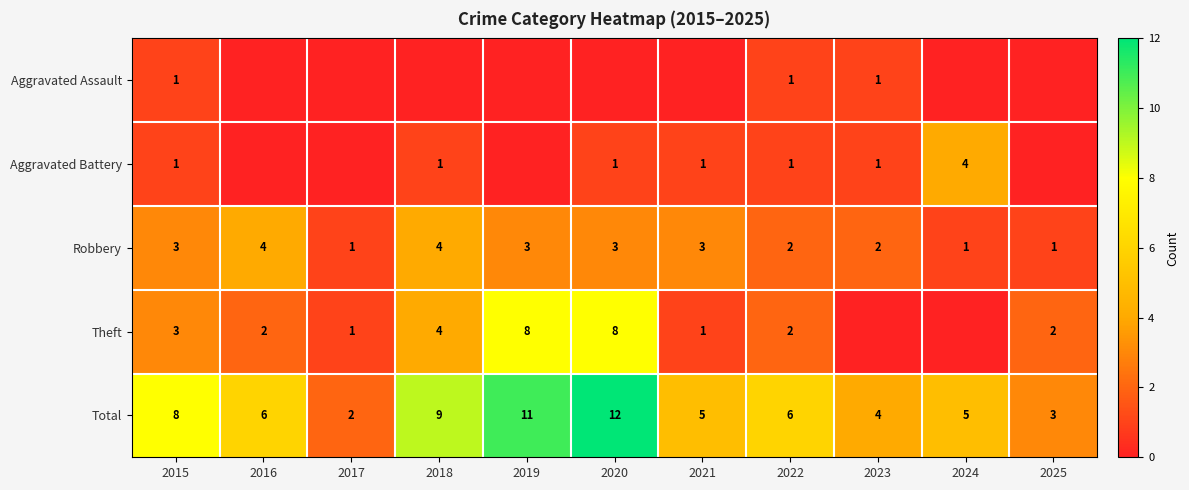

True or false: Aggravated Battery has a value of 1 at 2020.

True